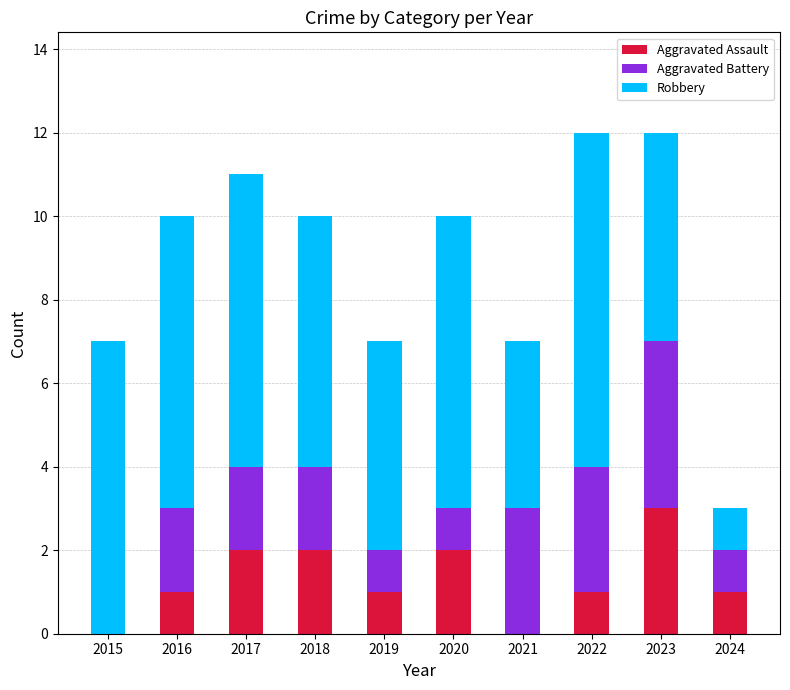

Reading right to left, transcribe the values for Aggravated Assault.

2024=1	2023=3	2022=1	2021=0	2020=2	2019=1	2018=2	2017=2	2016=1	2015=0